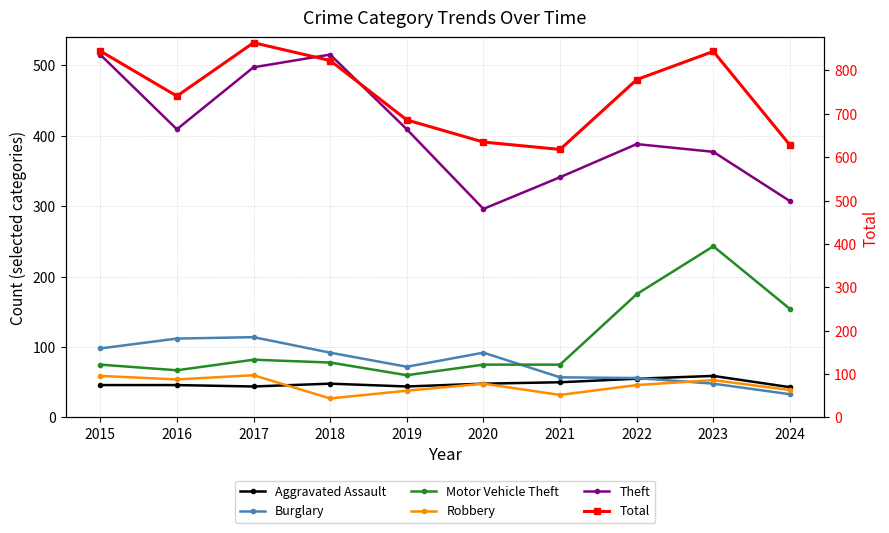

What are all the series names shown in the legend?

Aggravated Assault, Burglary, Motor Vehicle Theft, Robbery, Theft, Total